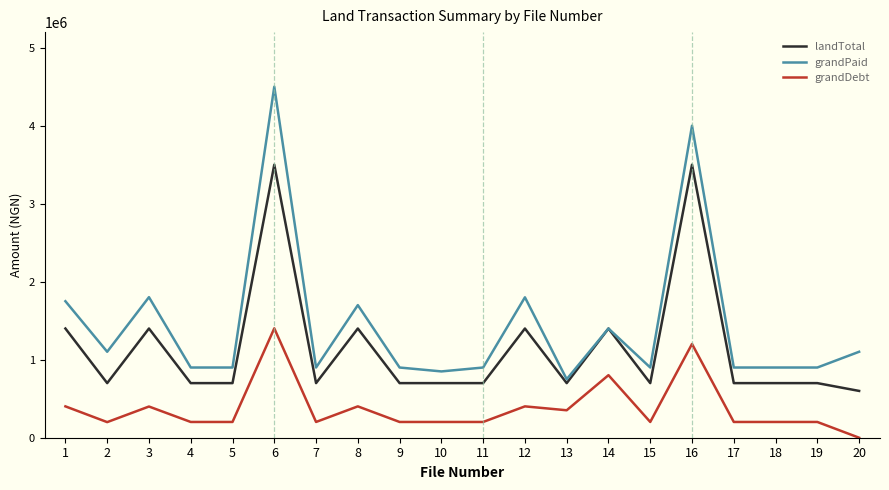

The landTotal series shows 1400000 at 1. True or false?

True